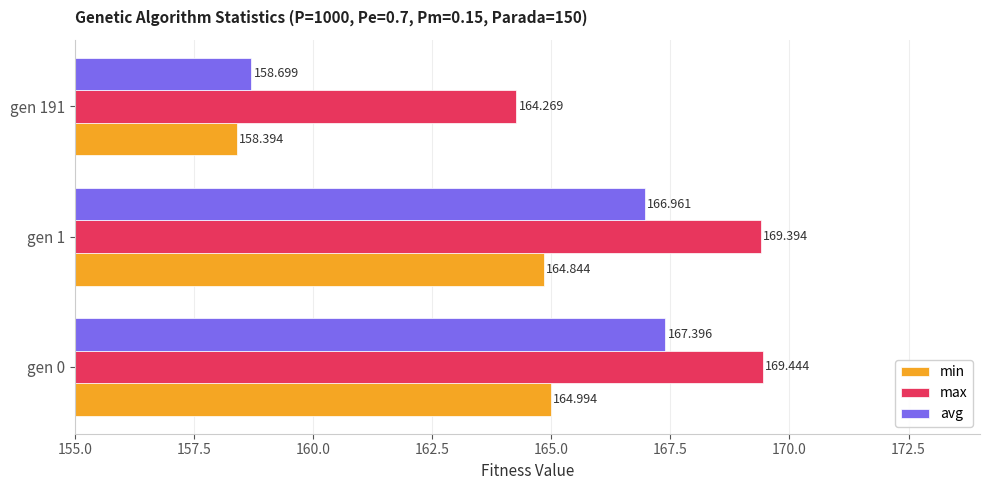

Rank the series by their maximum value, from highest to lowest.

max, avg, min